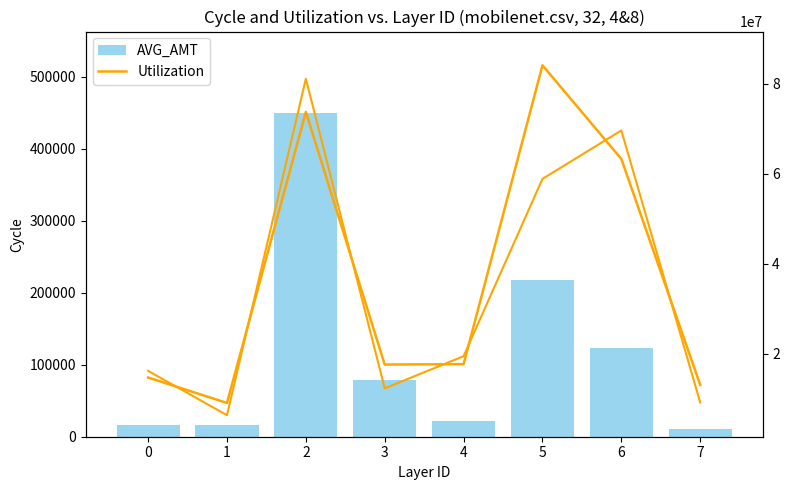

What is the total value across all series at 0?

14755157.0